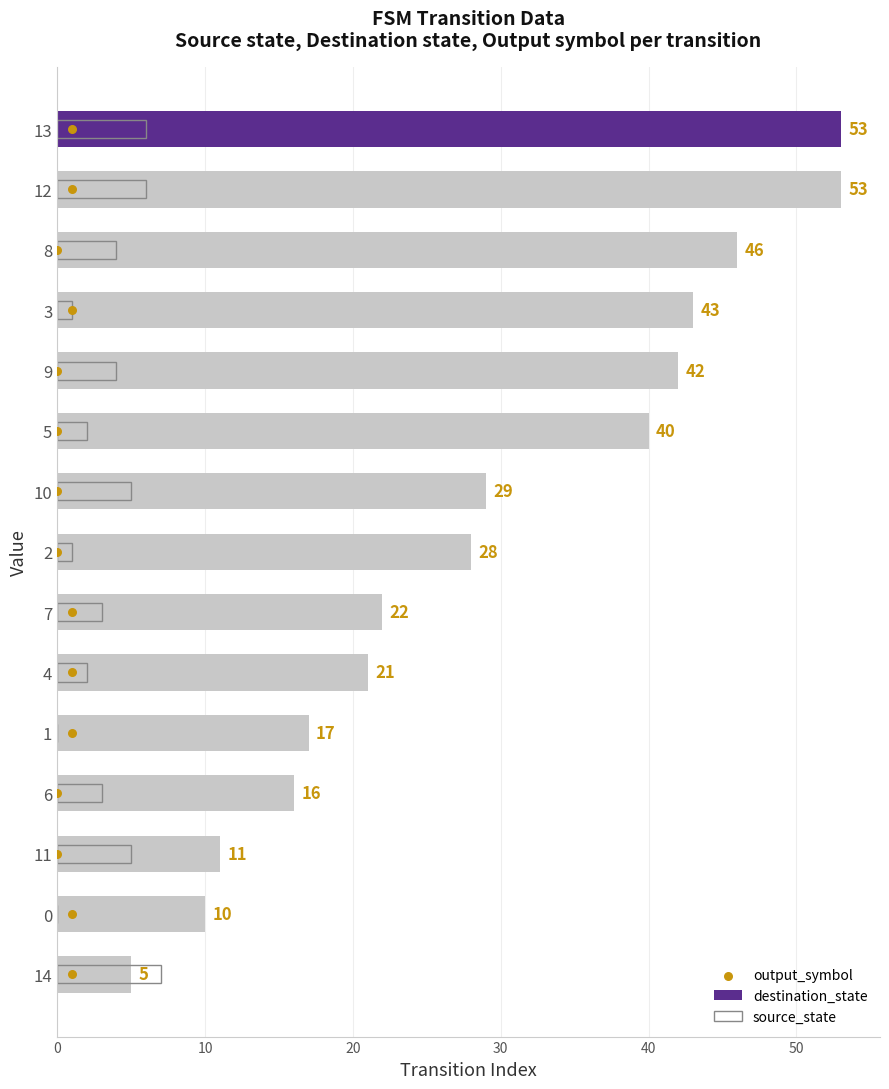

Is the value of source_state at 12 greater than the value of destination_state at 13?

No